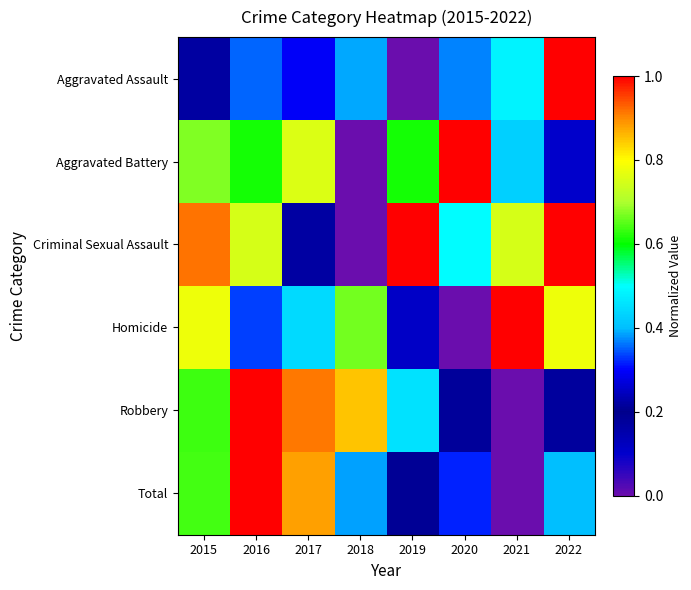

Which series has the largest range (max minus min)?

Robbery